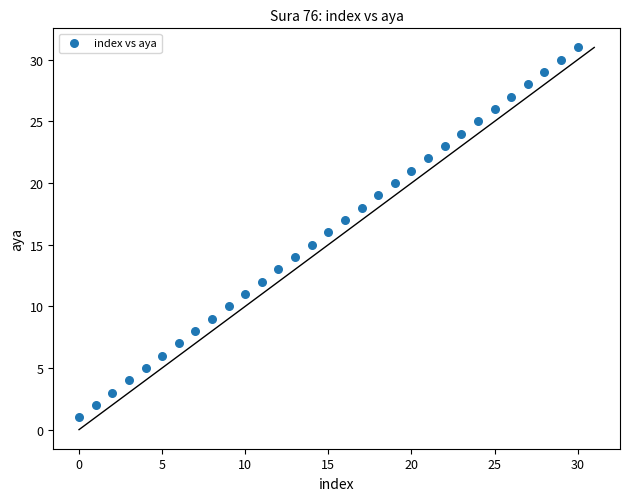

What is the range of Y values (max minus min)?

30